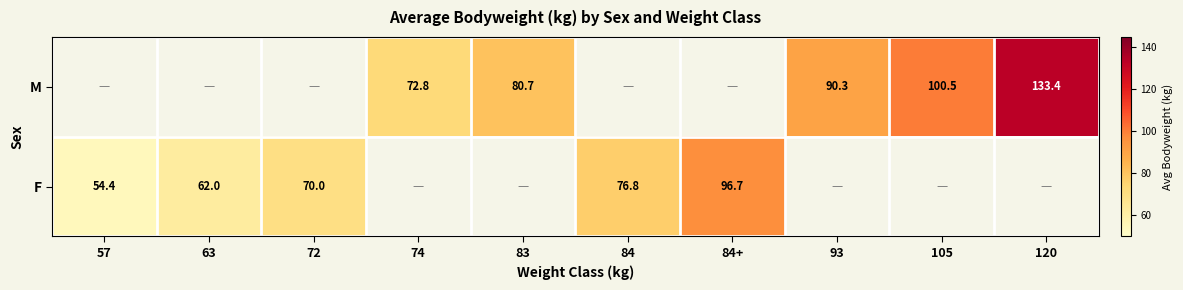

True or false: M has a value of 29.0 at 83.

False